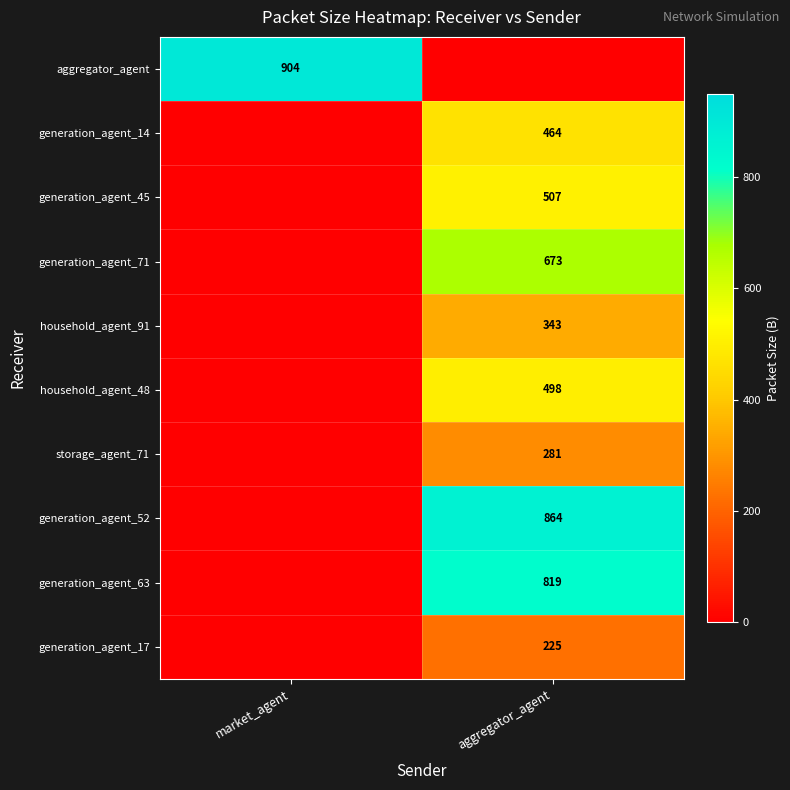

True or false: generation_agent_45 has a value of 354 at aggregator_agent.

False